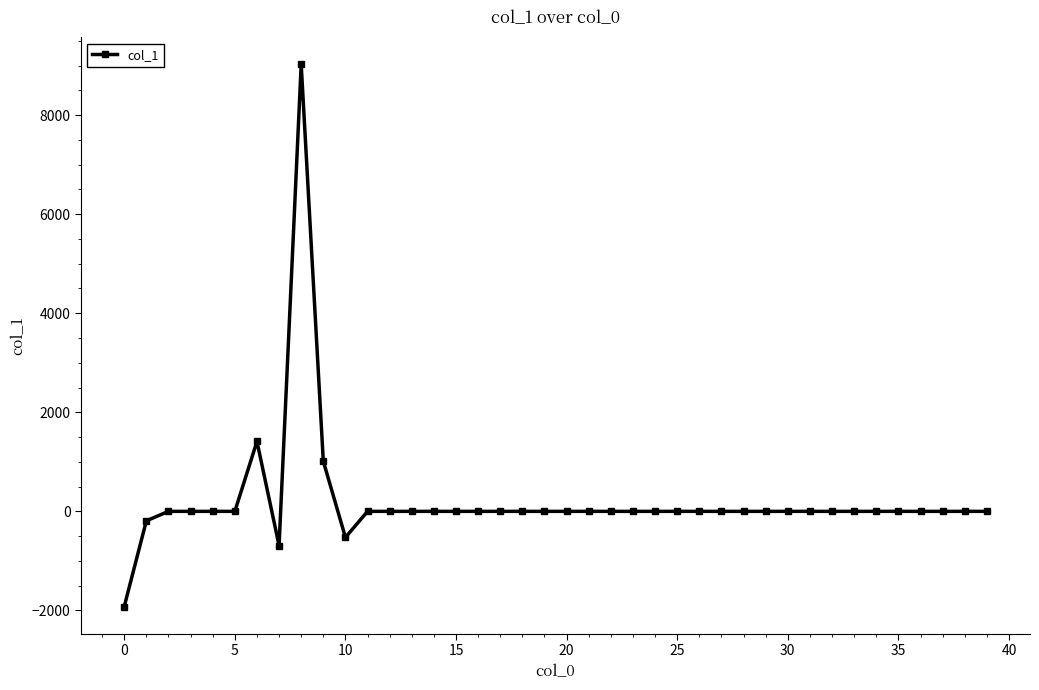

What is the sum of all values?

8115.1